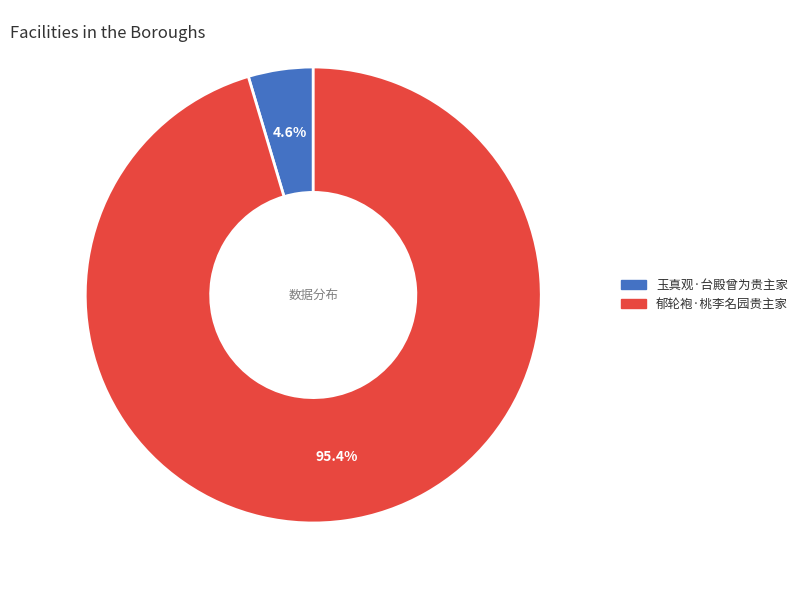

To the nearest percent, what portion does 郁轮袍·桃李名园贵主家 represent?

95%